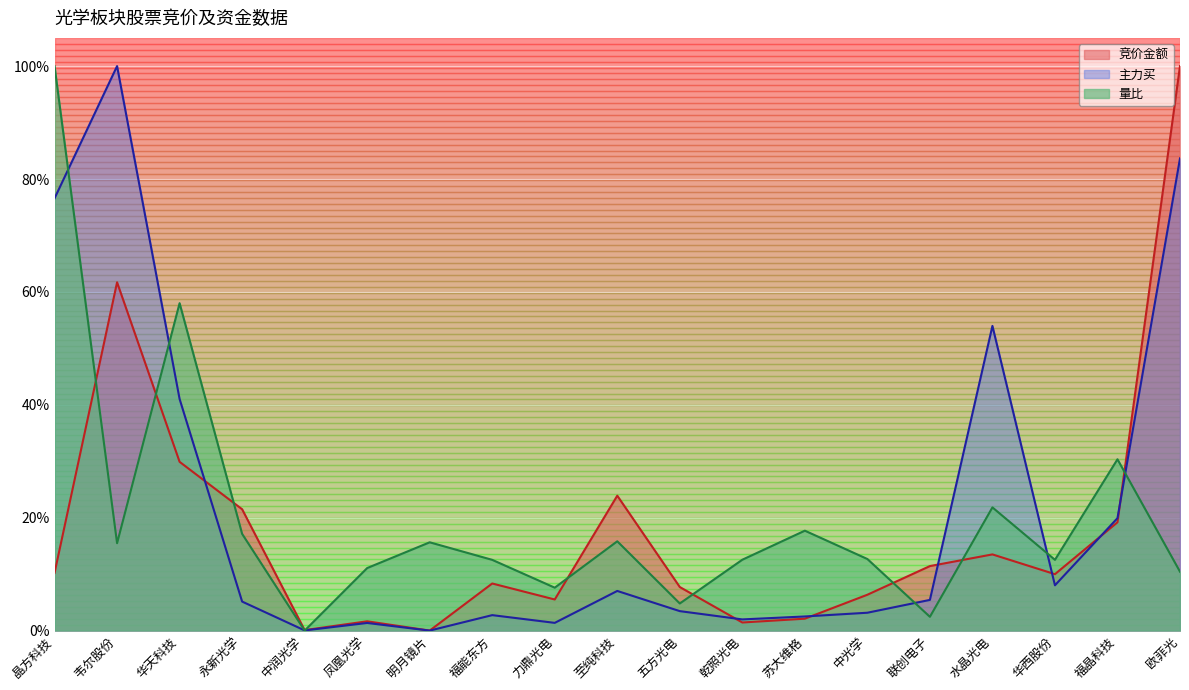

At which category does the chart reach its peak across all series?

欧菲光